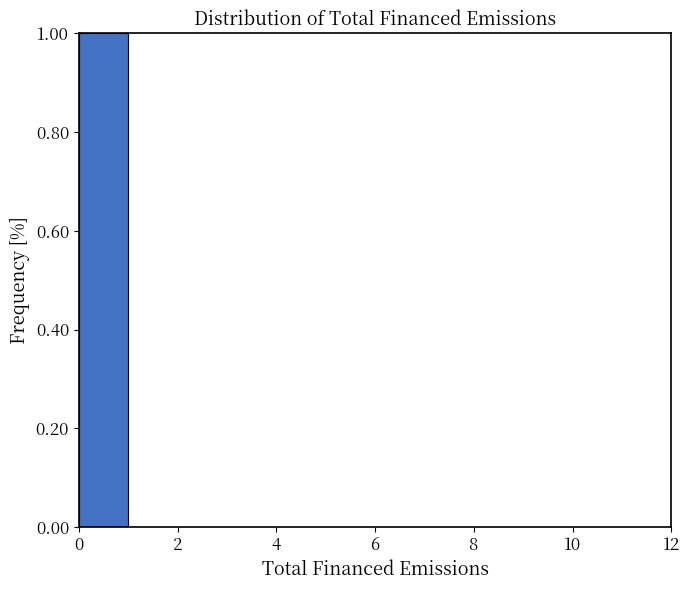

How tall is the bar that spans 0 to 1 on the x-axis? The values are not printed on the chart, so give them approximately, as read against the axis.

1